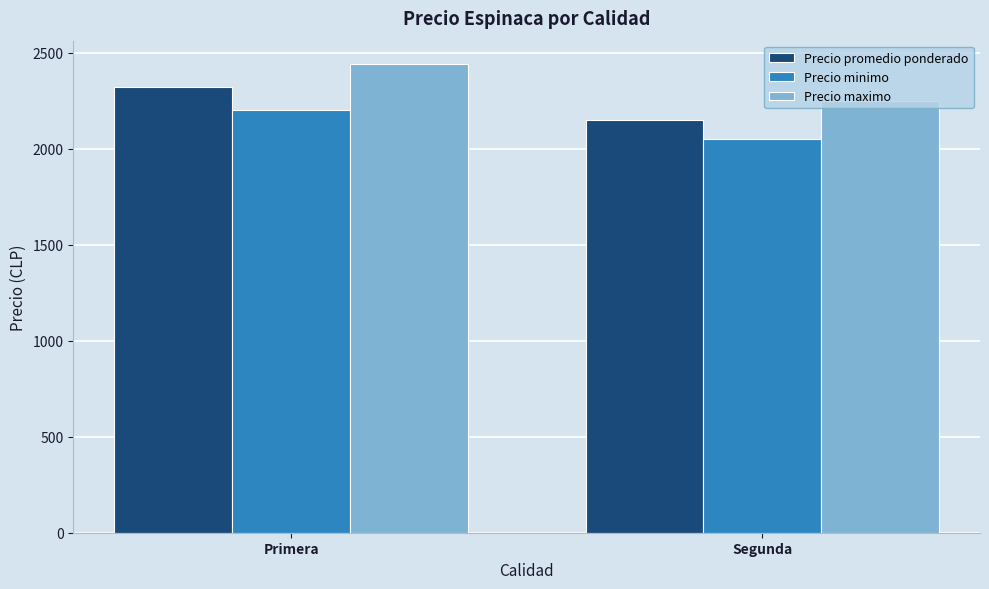

What is the difference between the maximum and minimum values in the Precio promedio ponderado series?

171